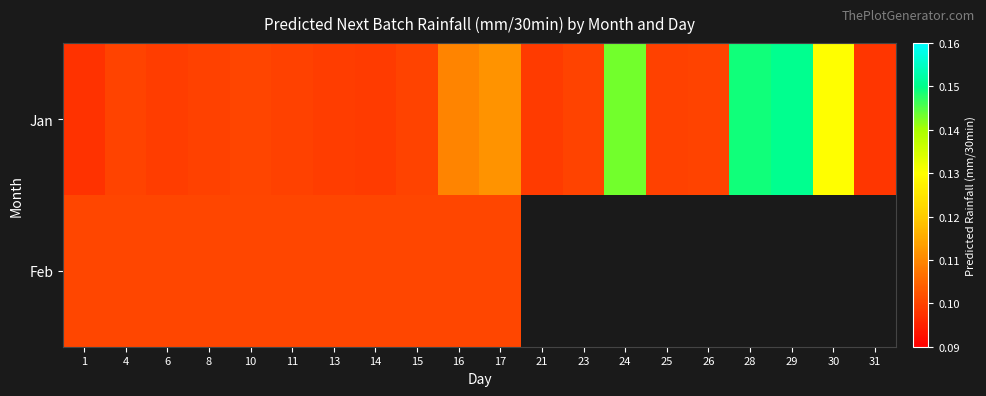

Which series changed the most between 16 and 21?

Jan